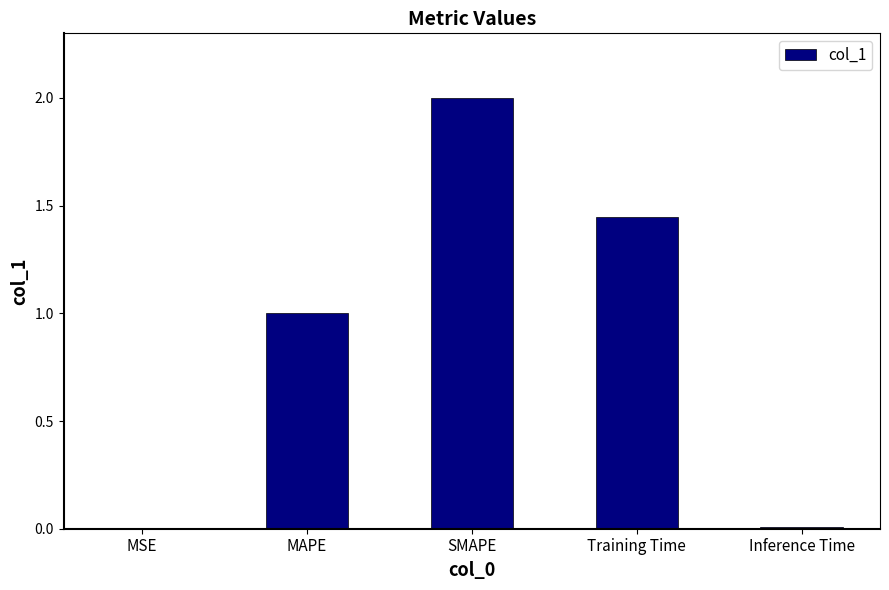

What is the sum of all values?

4.5